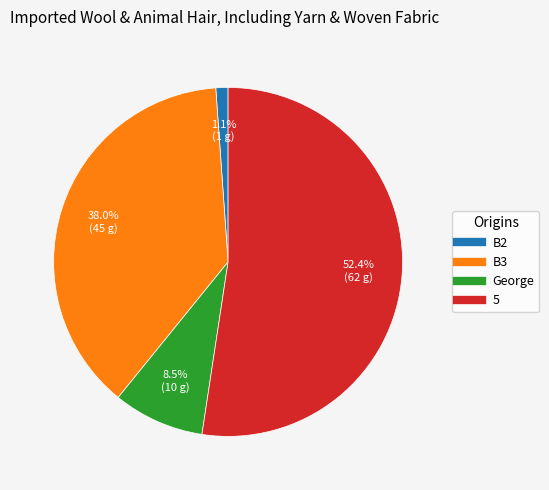

To the nearest percent, what is the difference between the 5 and George slice percentages?

44%